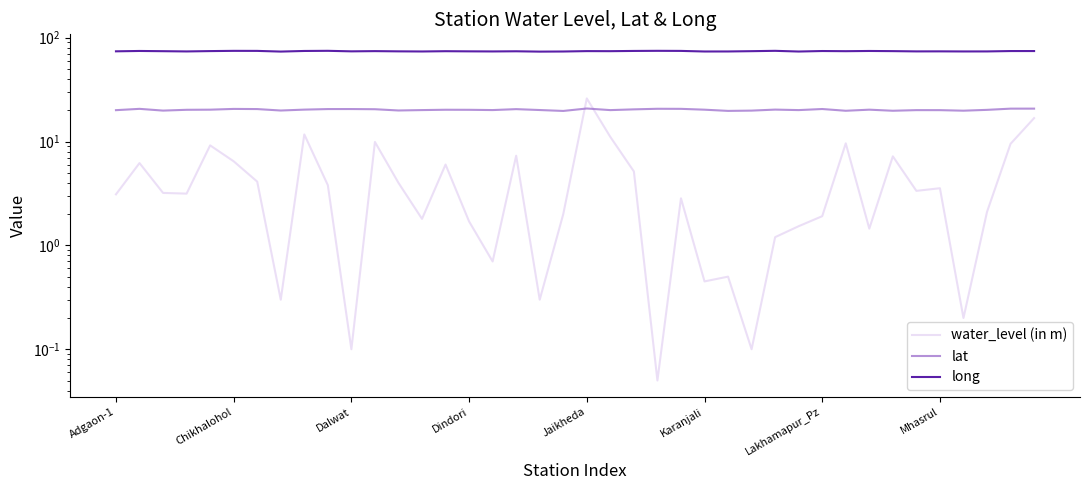

How many lines are shown in the chart?

3